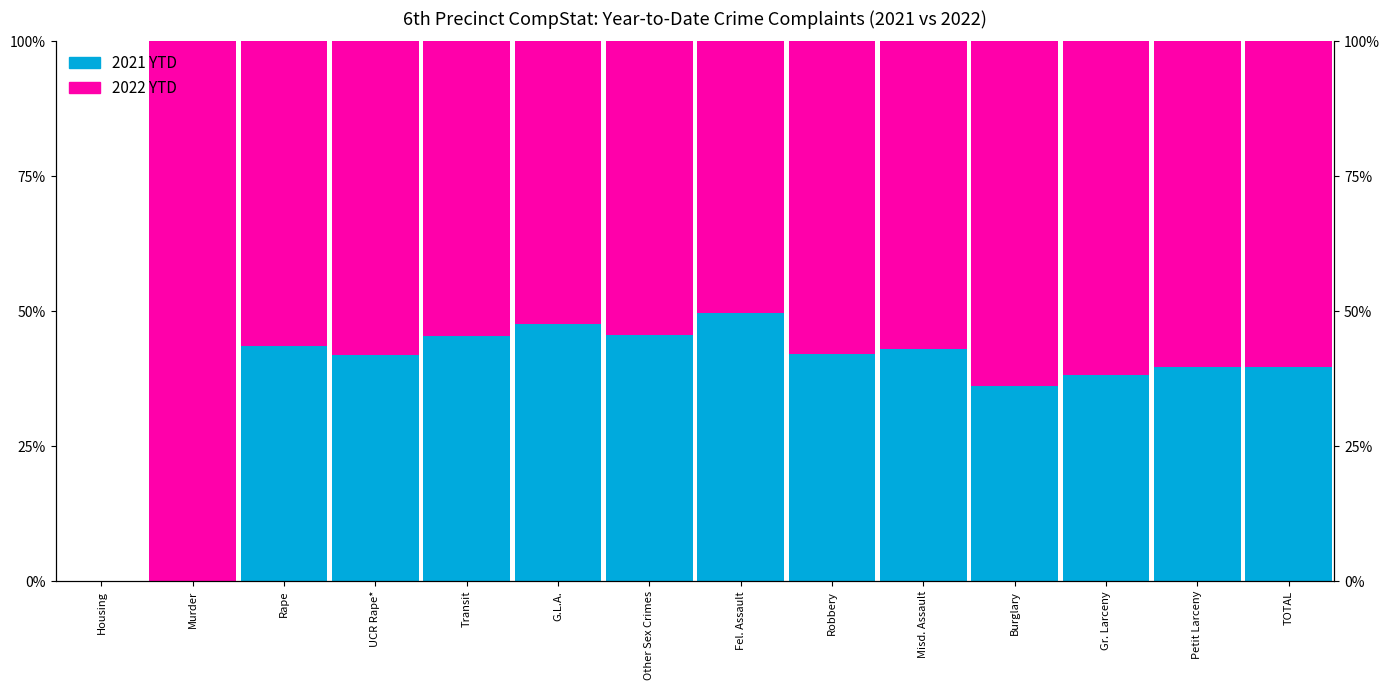

What is the difference between the maximum and second lowest values in the 2021 YTD series?

49.7